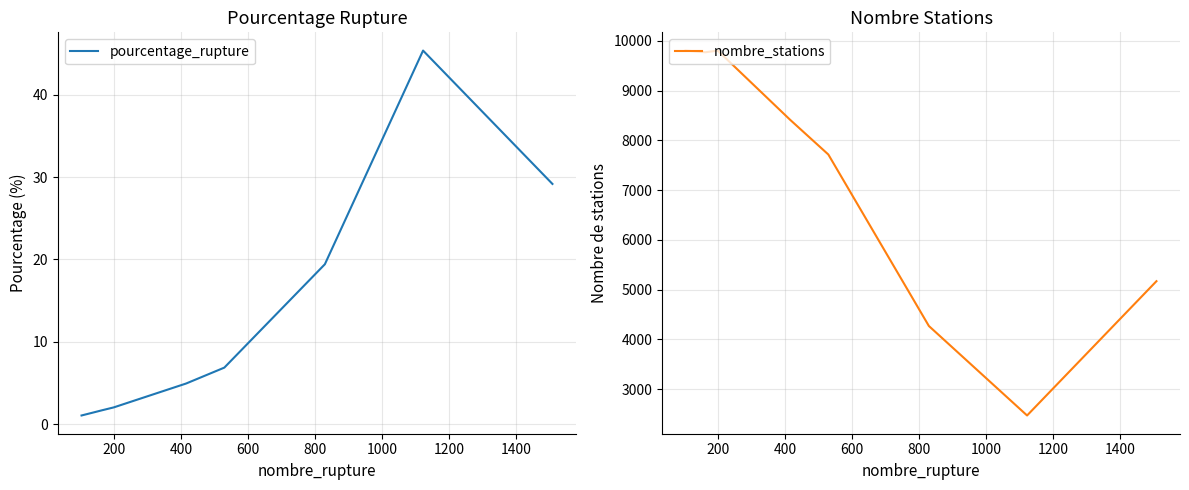

How many categories are shown in the chart?

9